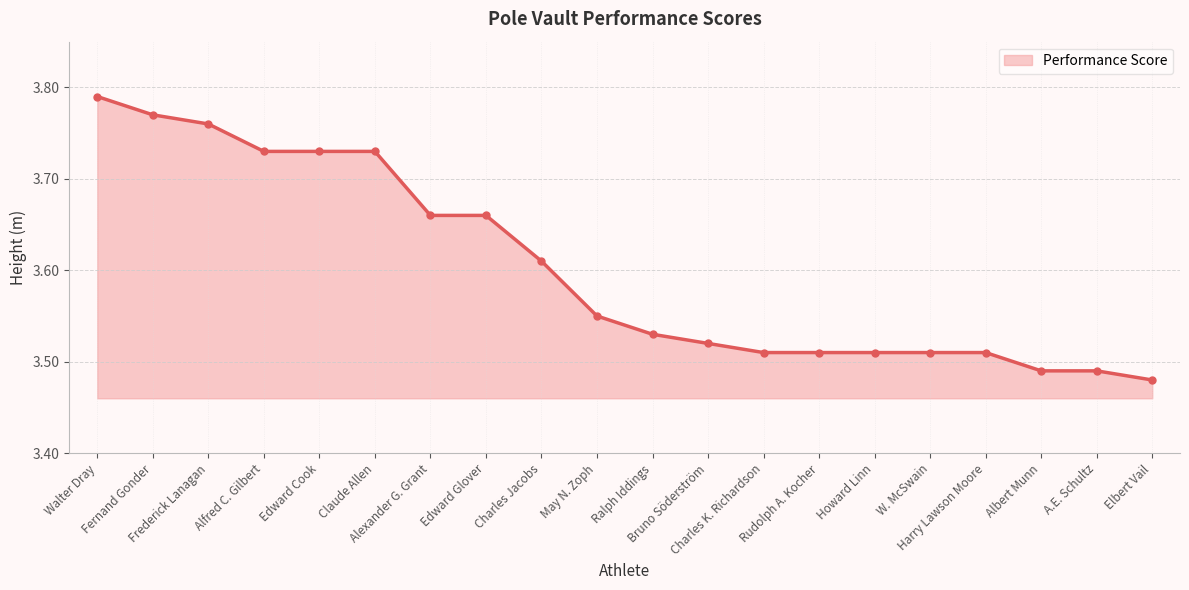

What is the difference between the maximum and minimum values?

0.3